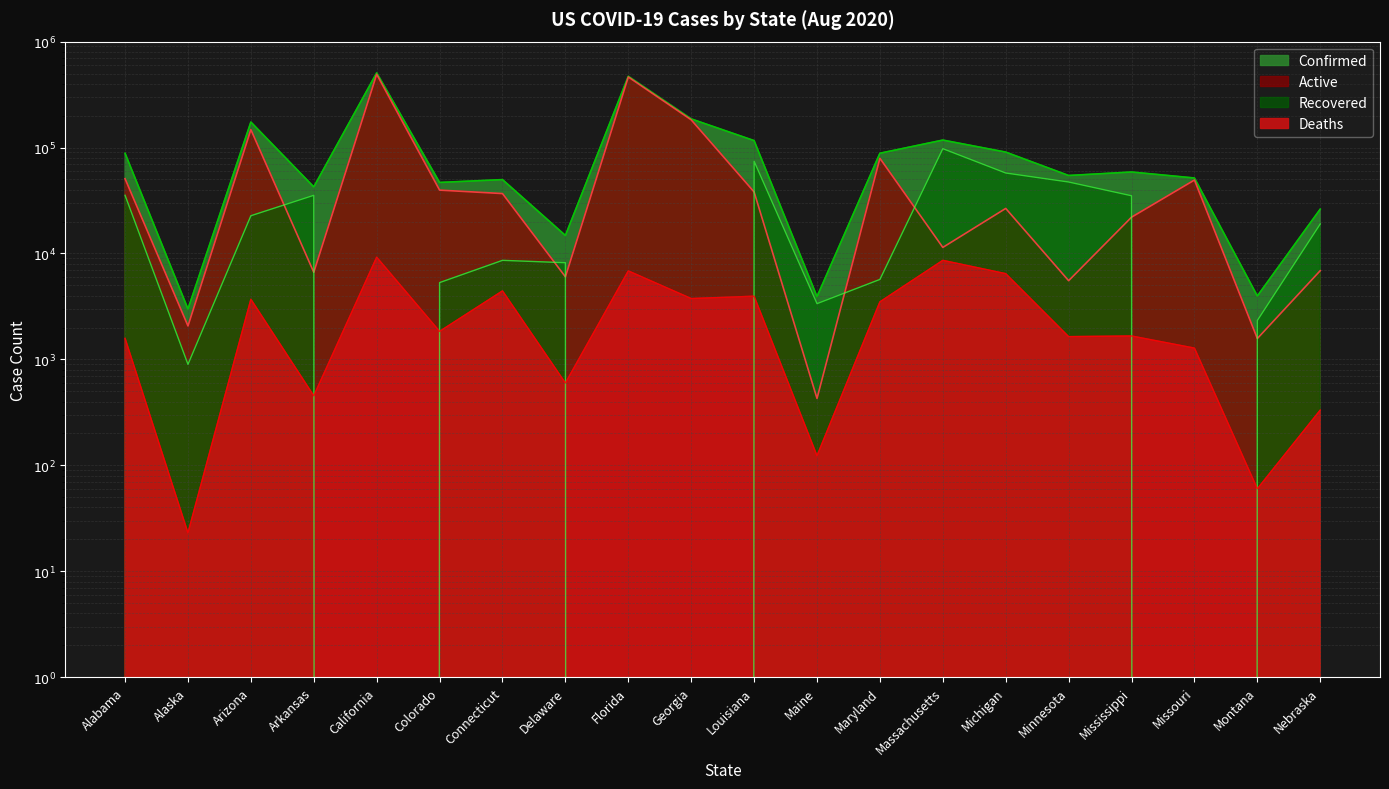

Which has a higher value, Nebraska or Arizona?

Arizona